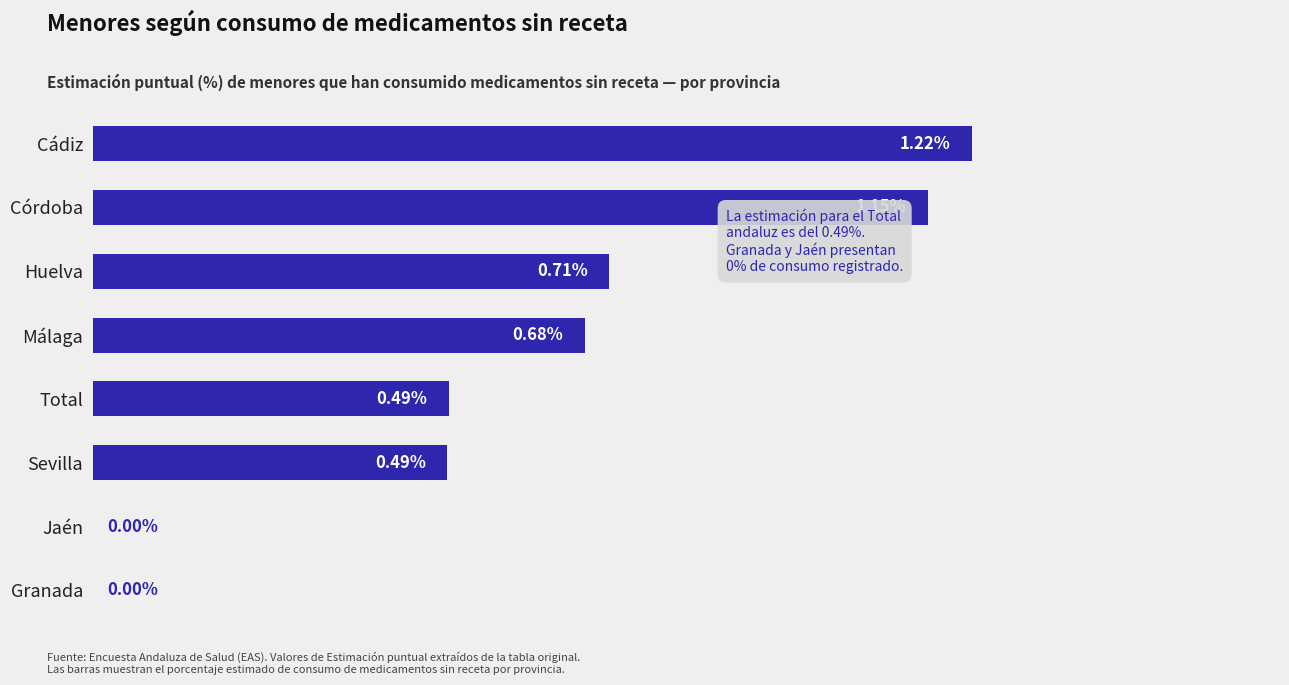

Which label corresponds to the largest value in the chart?

Cádiz